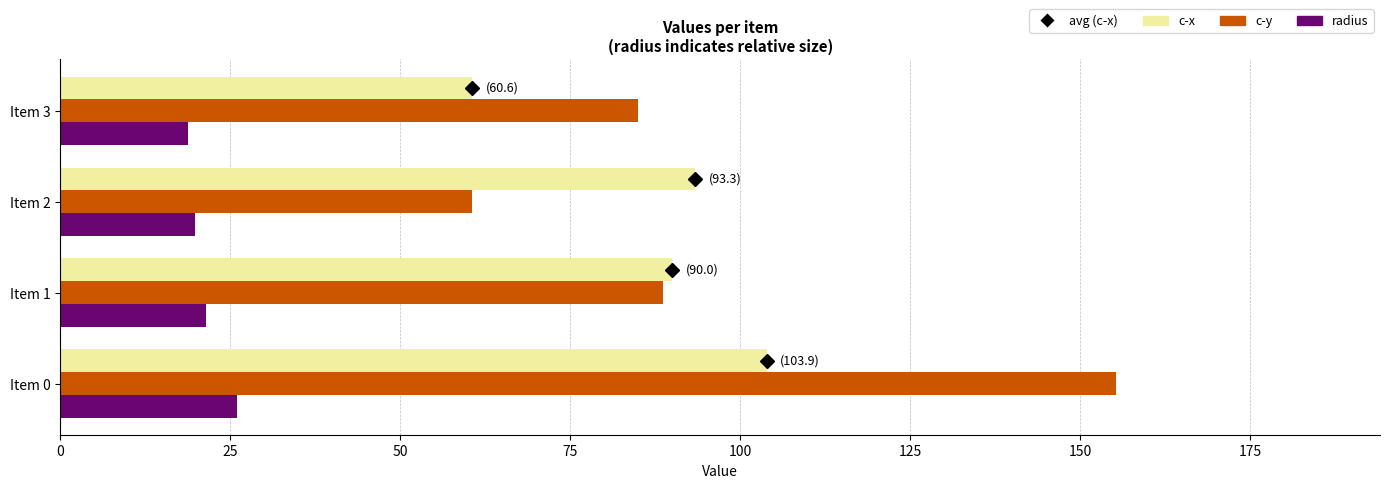

How many series are shown in this chart?

3